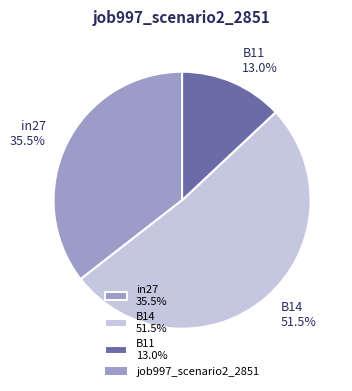

Does B14 represent more than half of the total?

Yes